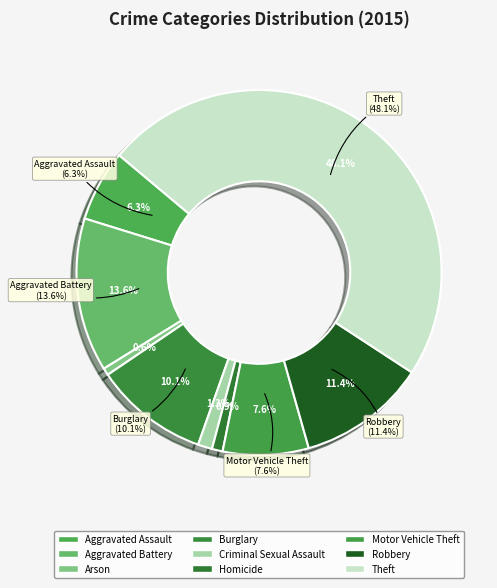

To the nearest percent, what is the average slice percentage?

11%